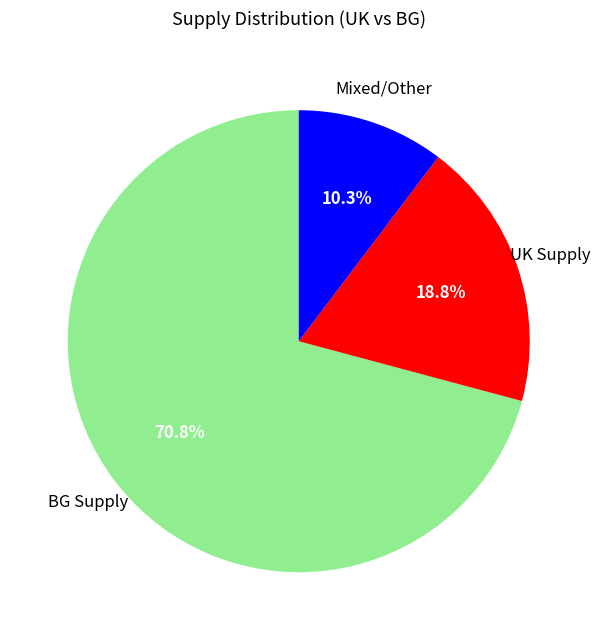

What is the total percentage of BG Supply and UK Supply?

89.7%